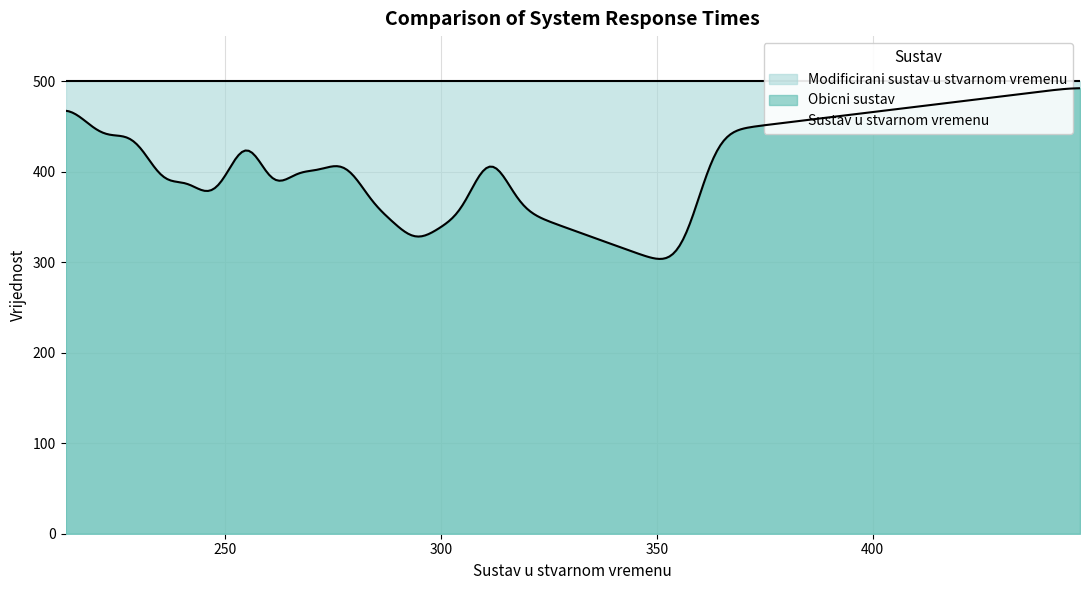

What is the highest value of the Obicni sustav series?

492.4